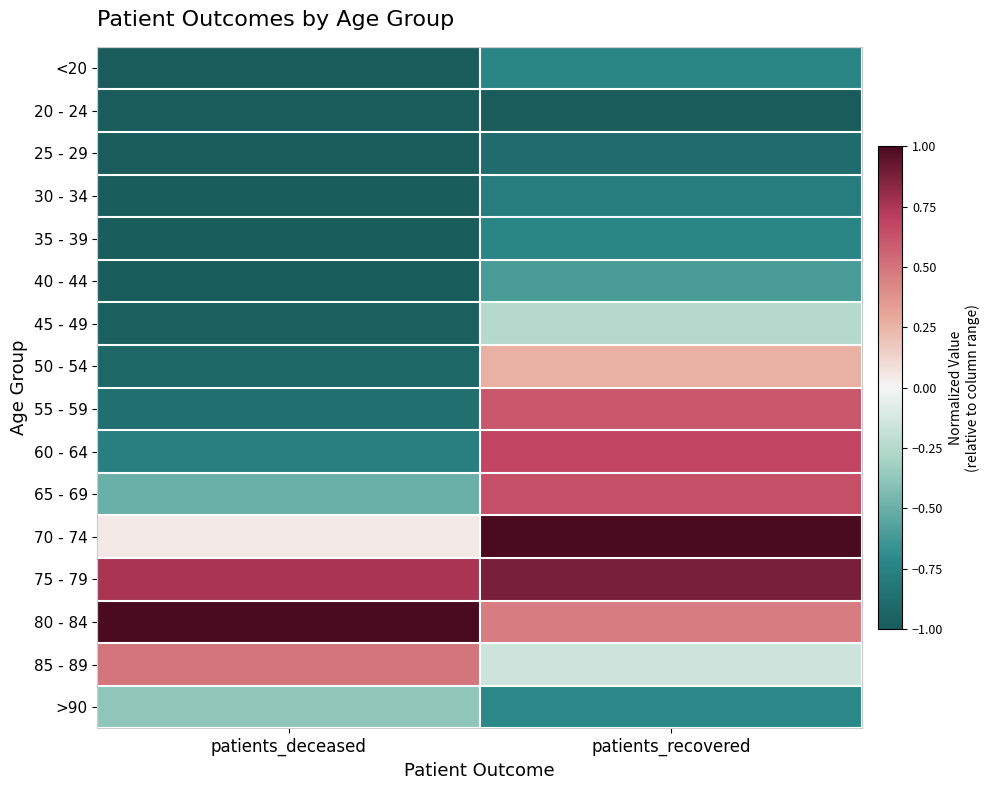

Count the number of categories in the chart.

2